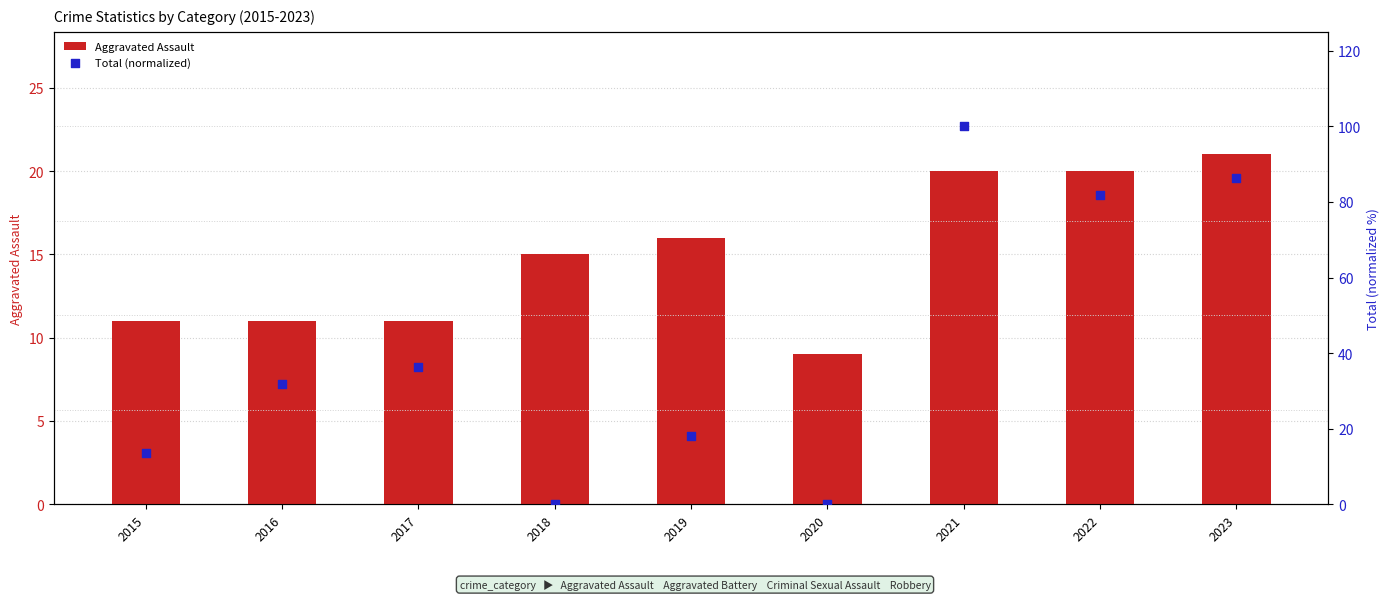

At which category is the sum across all series the highest?

2021